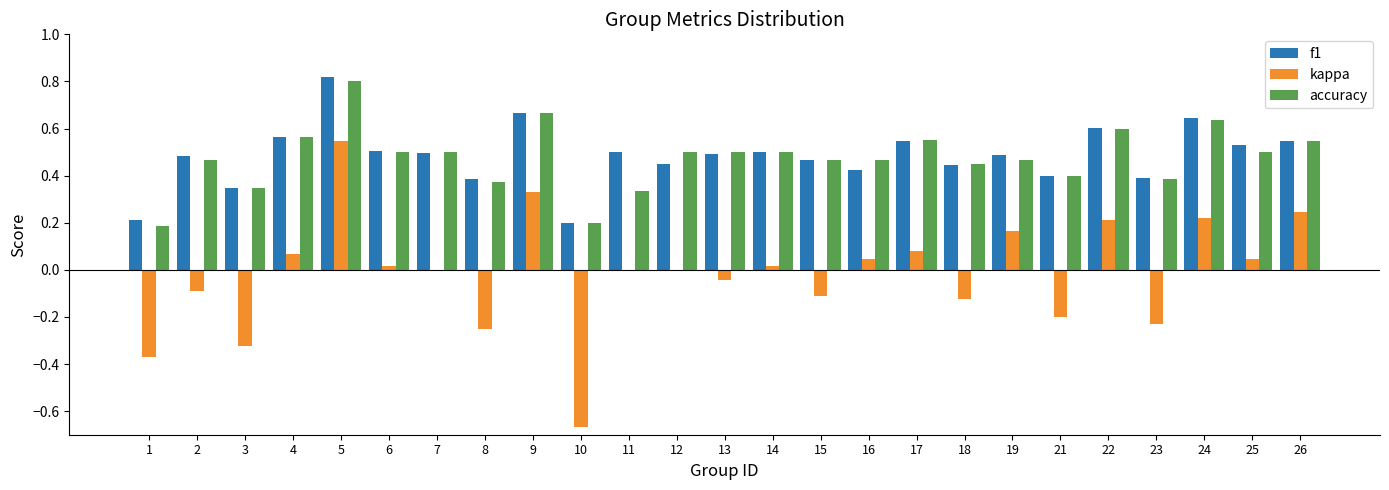

Which series changed the most between 3 and 15?

kappa